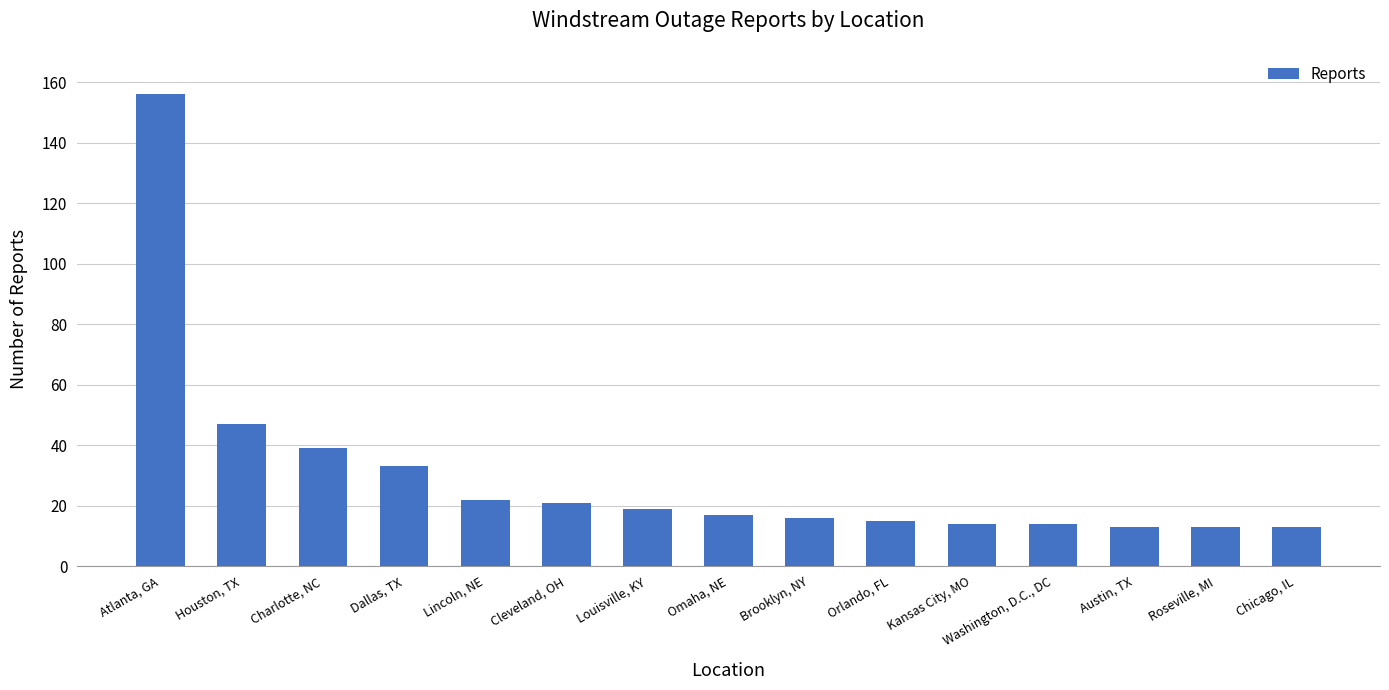

The chart shows a value of 13 at Austin, TX. True or false?

True